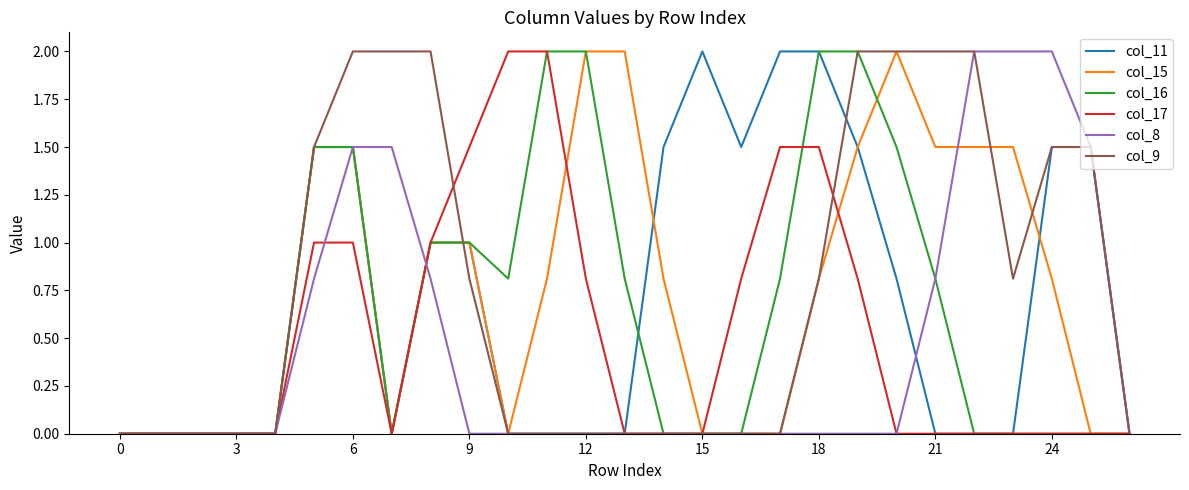

What is the maximum value for col_8?

2.0